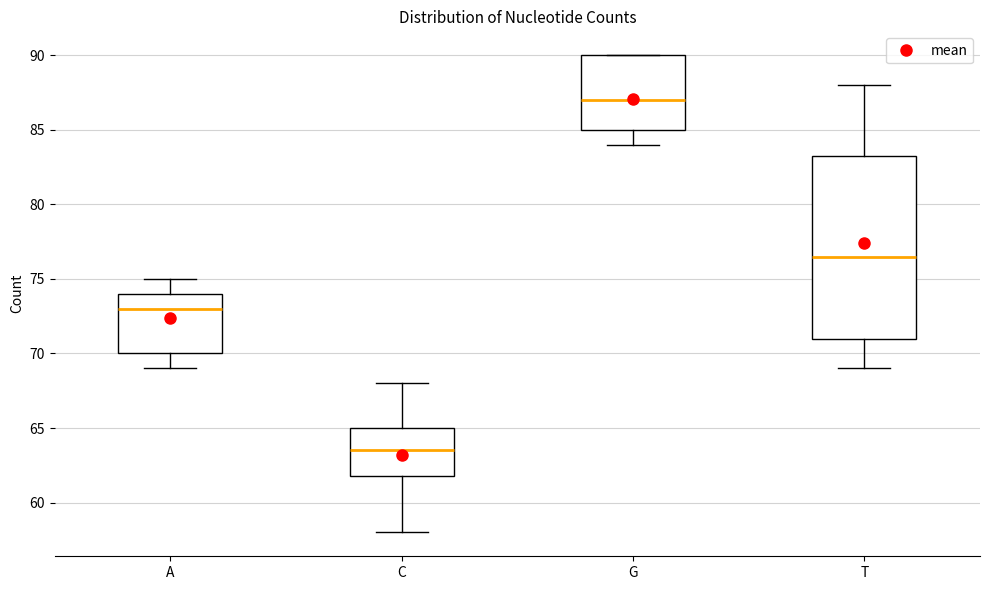

Reading left to right, read every box against the y-axis: the position of its median line, the range the box covers, and the ends of its whiskers. The values are not printed on the chart, so give them approximately, as read against the axis.

A: median 73.0, box 70.0 to 74.0, whiskers 69.0 to 75.0
C: median 63.5, box 62.0 to 65.0, whiskers 58.0 to 68.0
G: median 87.0, box 85.0 to 90.0, whiskers 84.0 to 90.0
T: median 76.5, box 71.0 to 83.5, whiskers 69.0 to 88.0